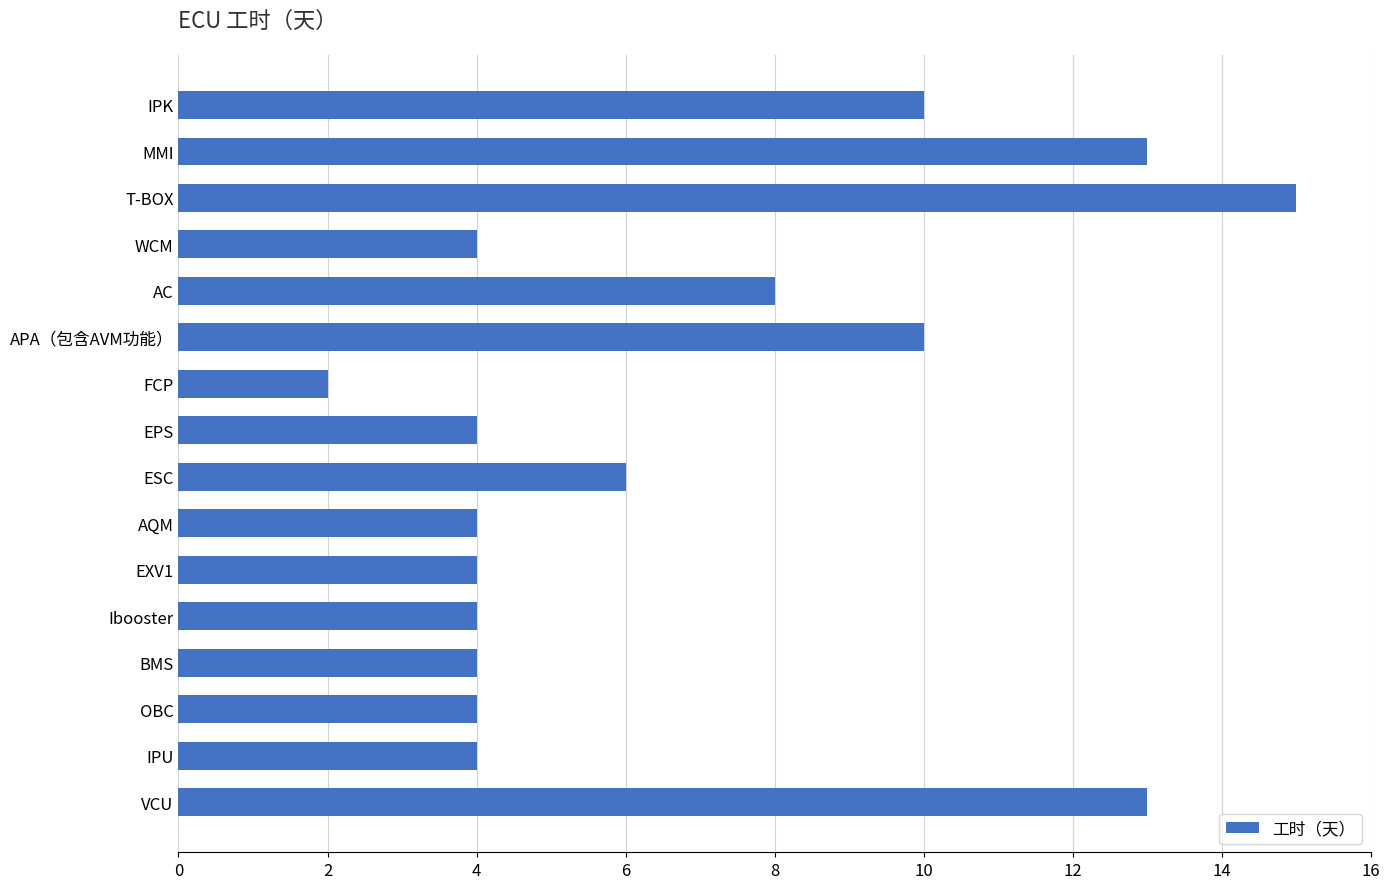

What is the sum of all values?

109